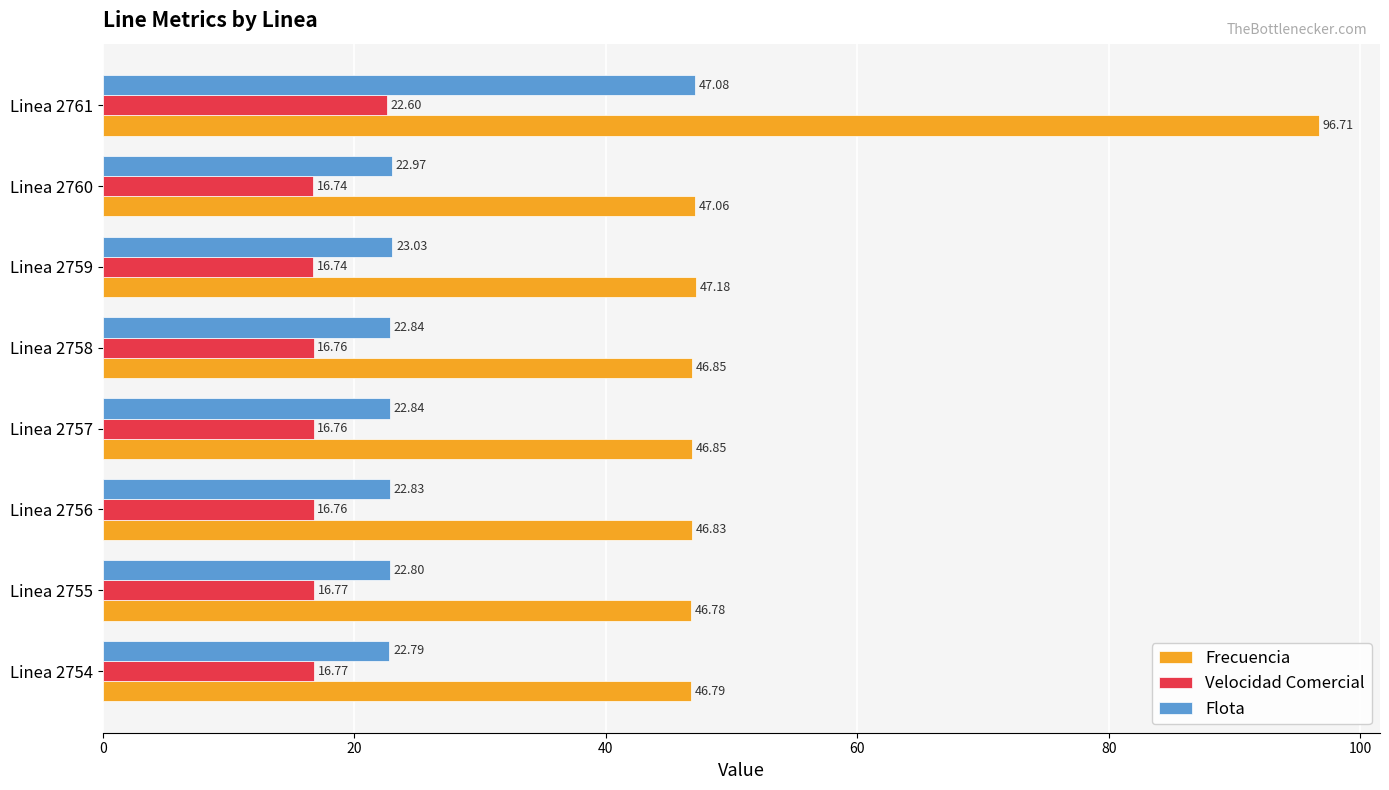

What is the difference between the highest and lowest values at Linea 2758?

30.1